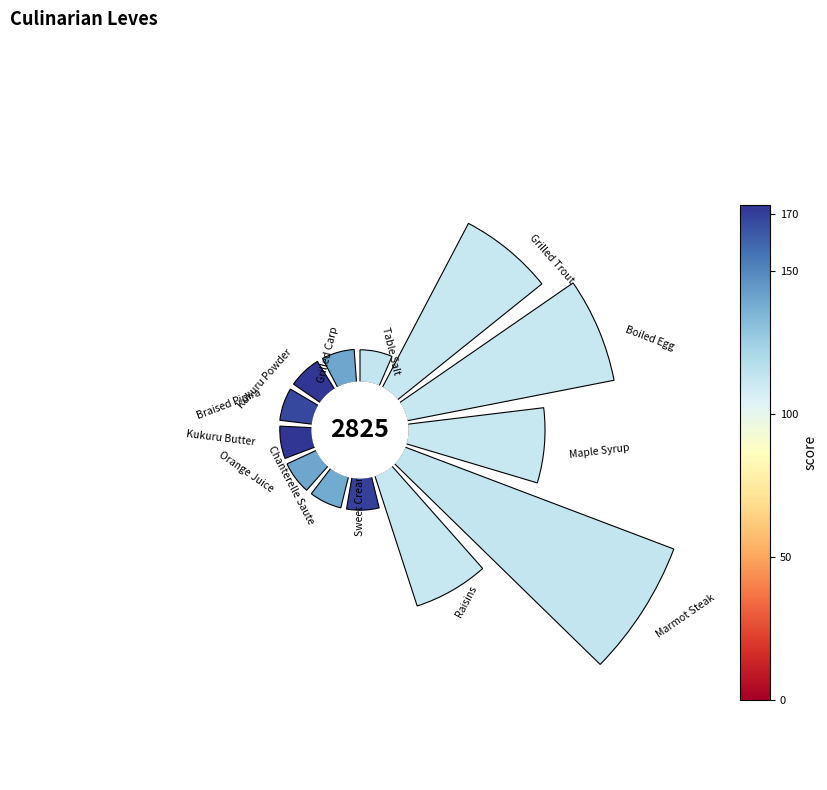

What percentage do 9 and 12 together represent?

5.3%